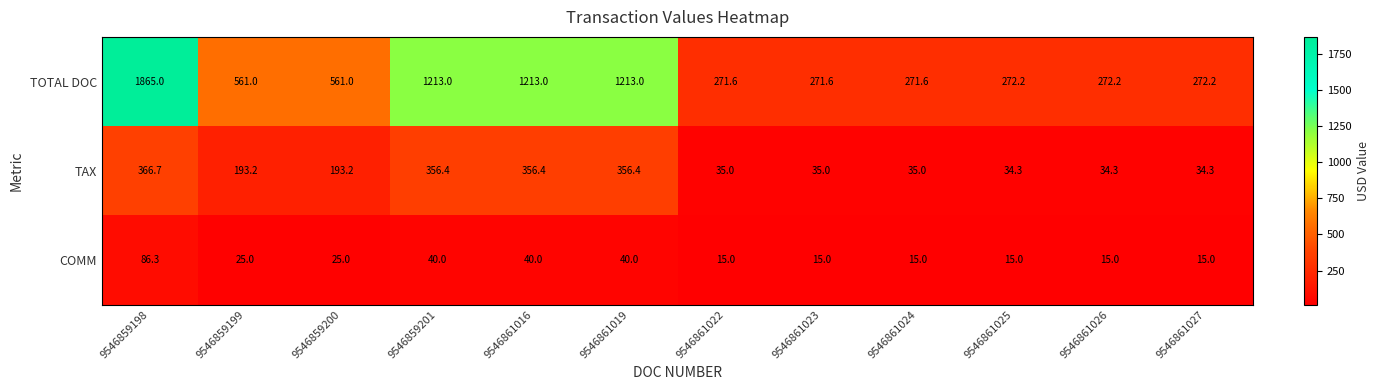

The value of TAX at 9546861025 is 34.3. True or false?

True